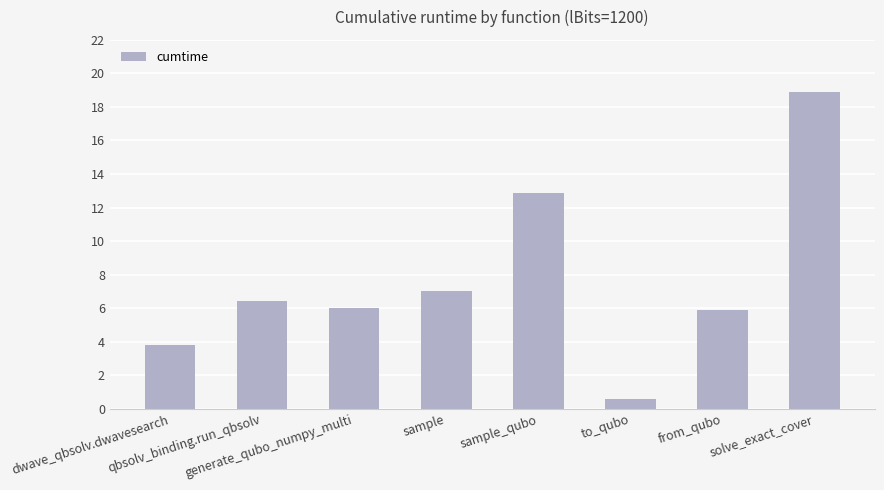

At which category does the chart reach its minimum across all series?

to_qubo